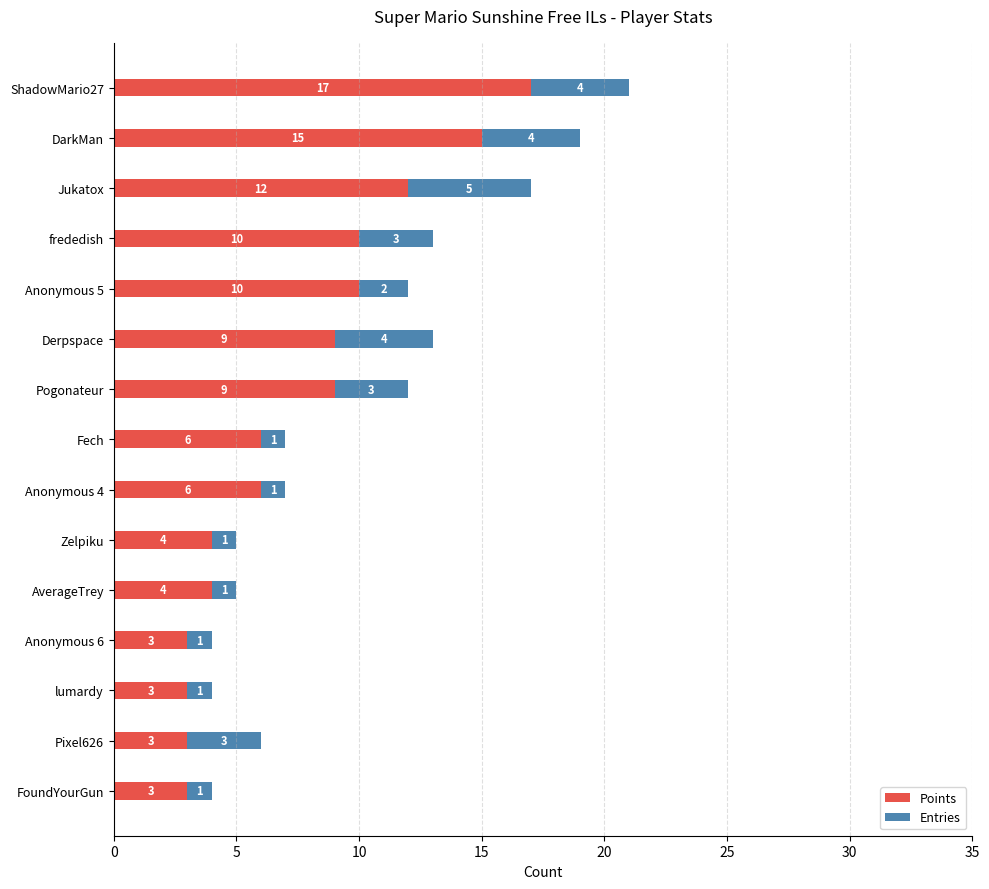

At which category is the sum across all series the highest?

ShadowMario27